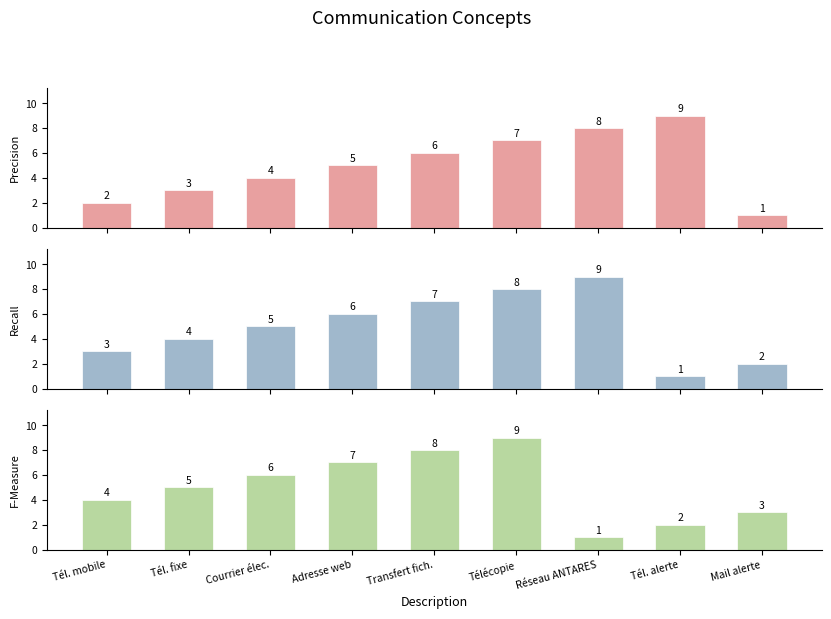

Between Tél. fixe and Courrier élec., which series saw the biggest shift?

Precision